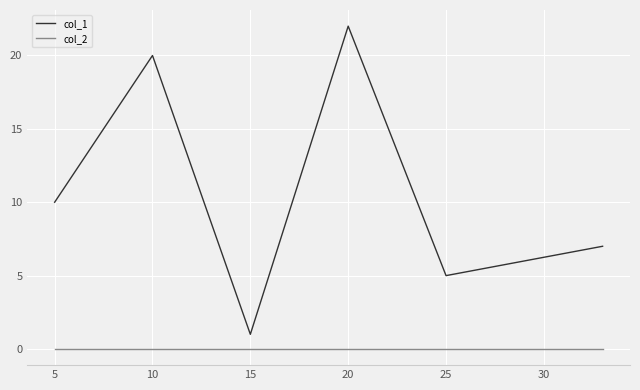

Which series has the largest total across all categories?

col_1